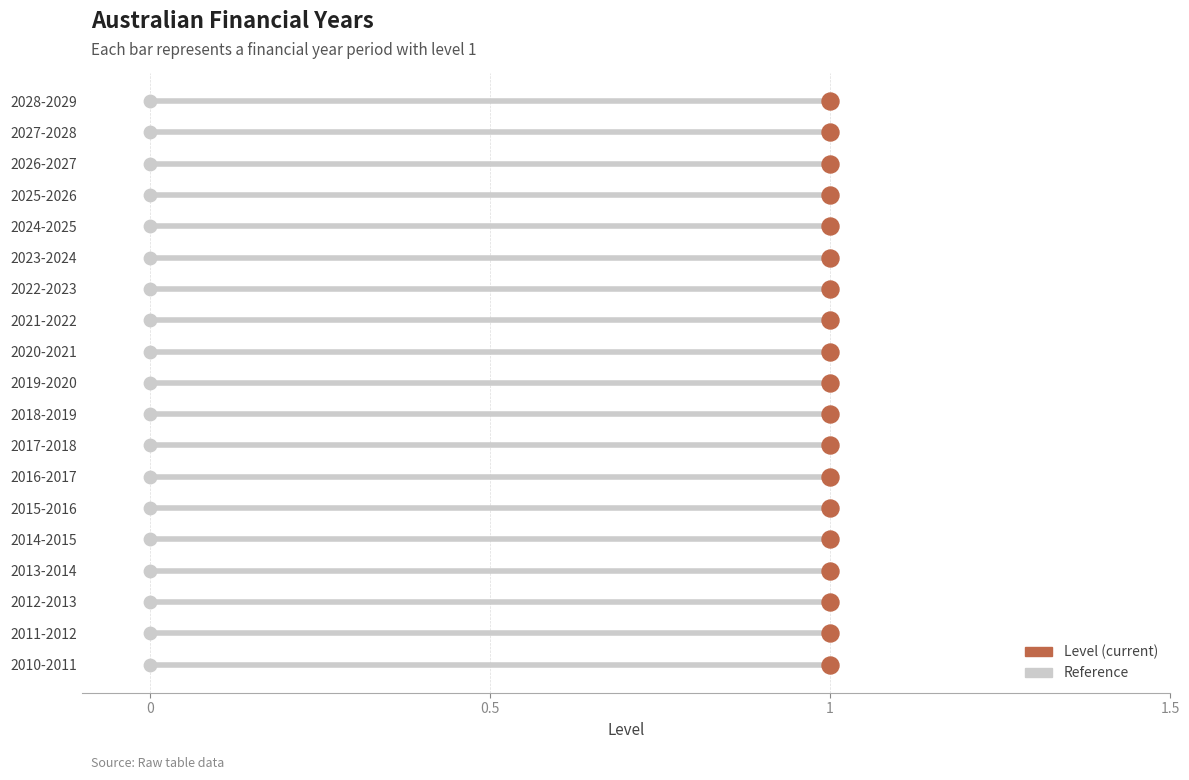

Which has a higher value, 1 or 1?

1